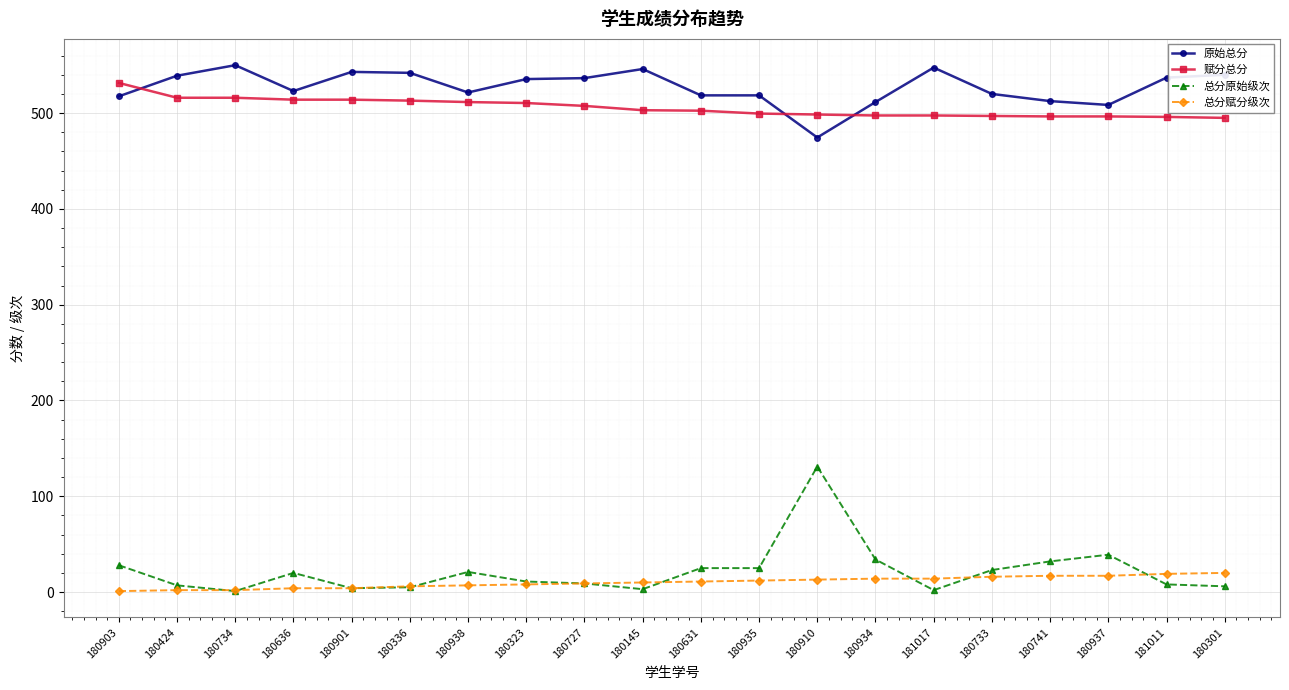

What is the sum of all 总分原始级次 values?

434.0